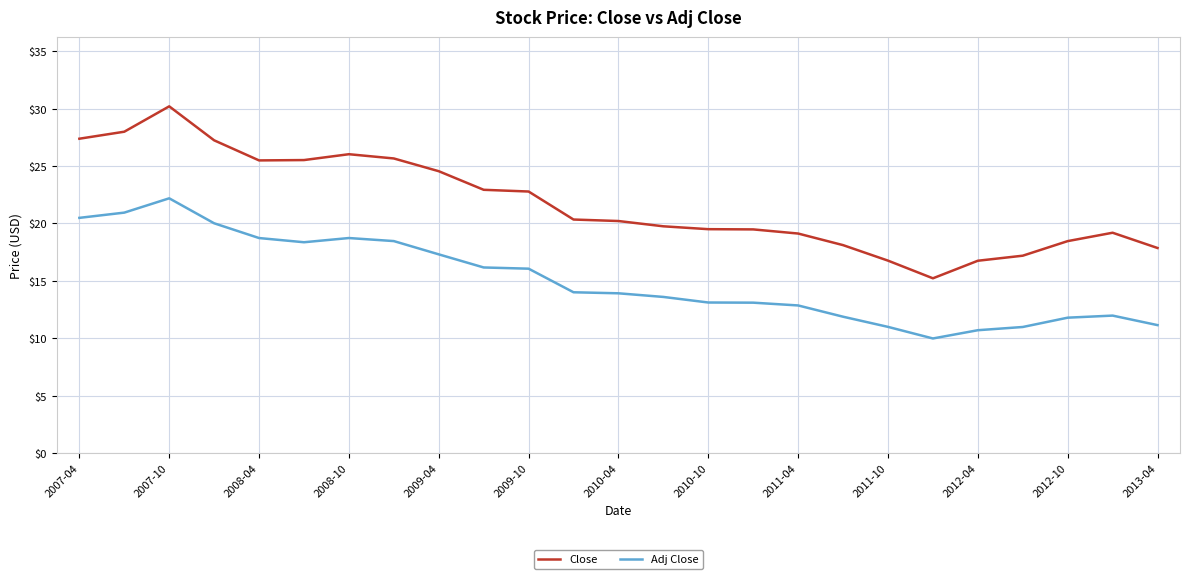

Count the number of categories in the chart.

25